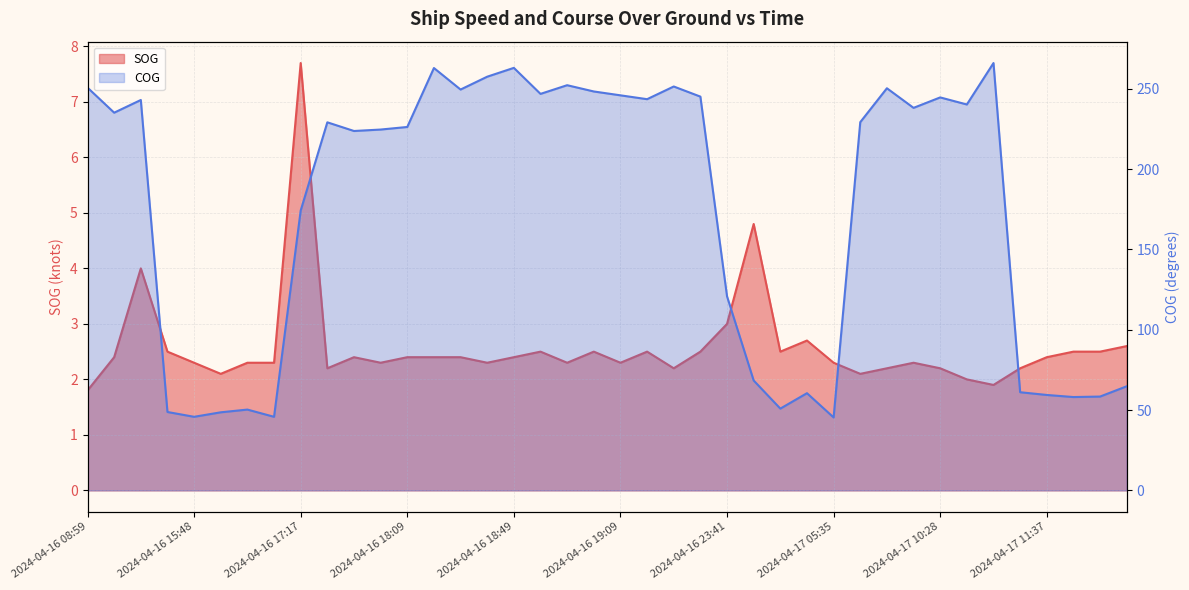

Which series has the largest total across all categories?

COG